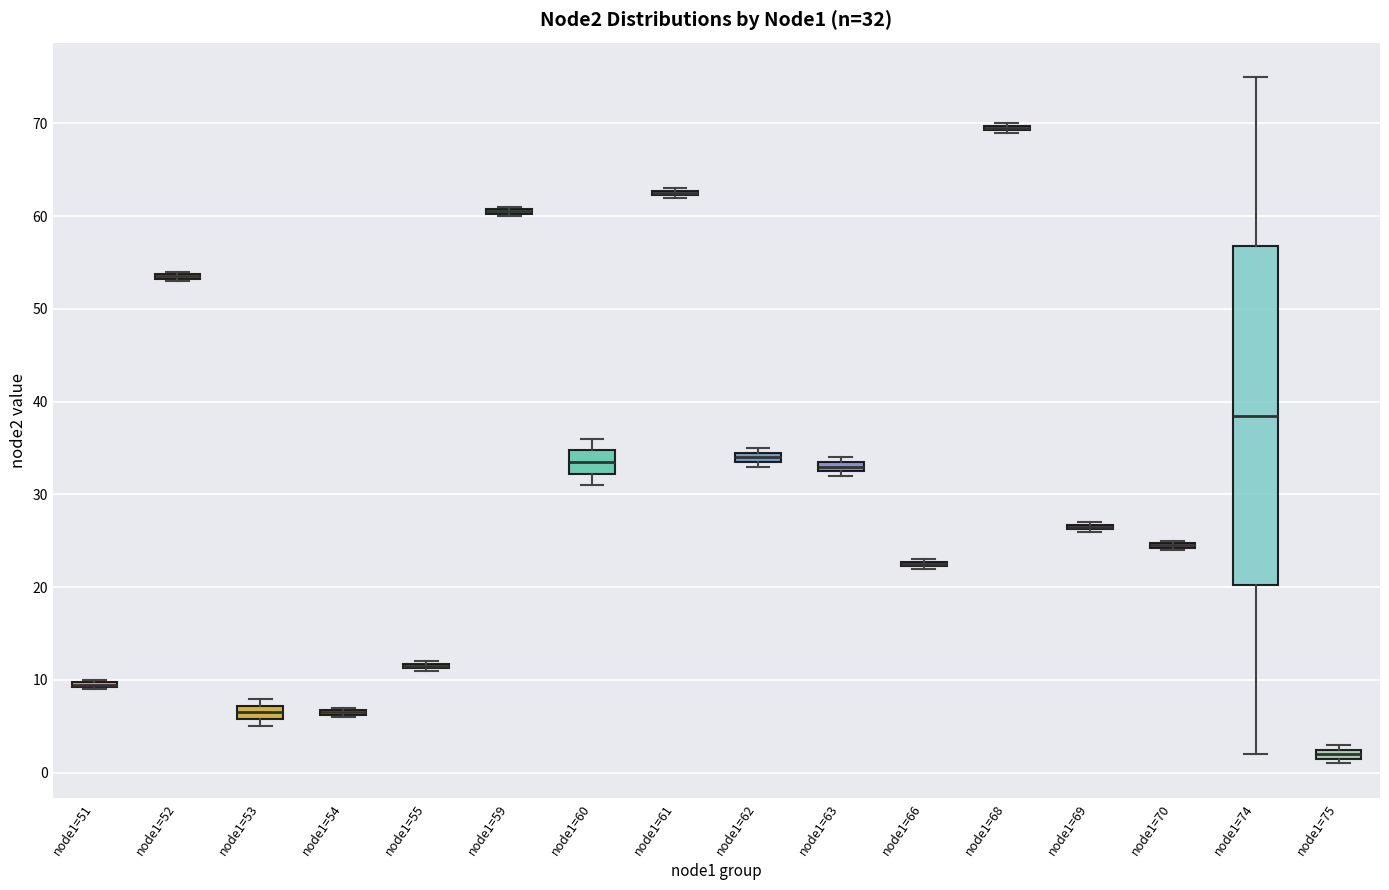

Which box is the tallest, from its lower edge to its upper edge?

node1=74